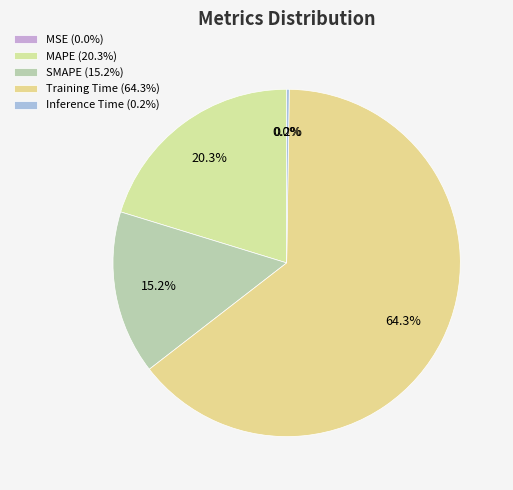

What is the change in value from MSE to MAPE?

+0.7